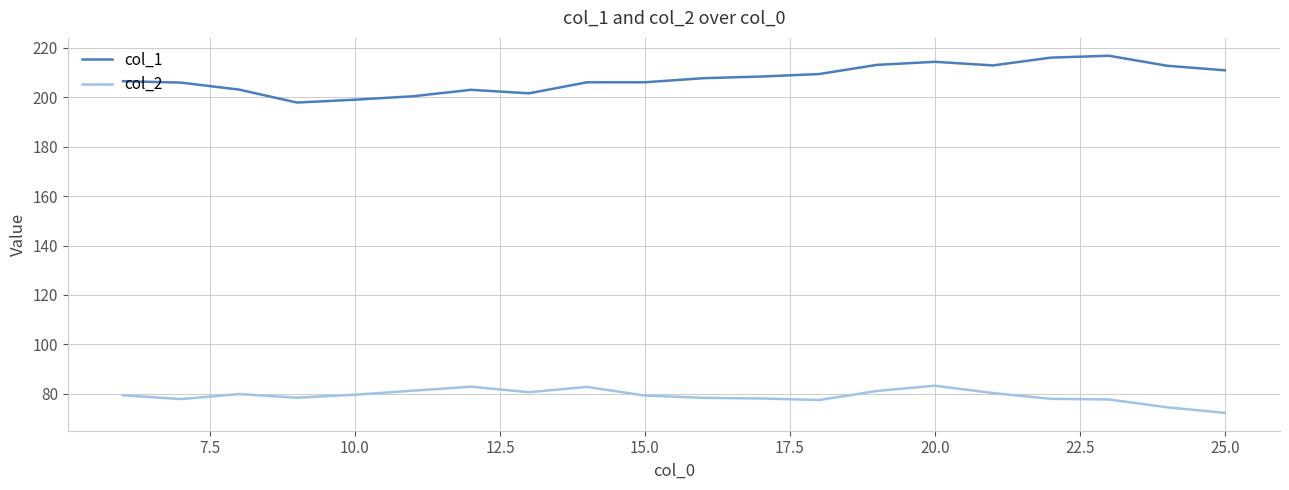

How many lines are shown in the chart?

2